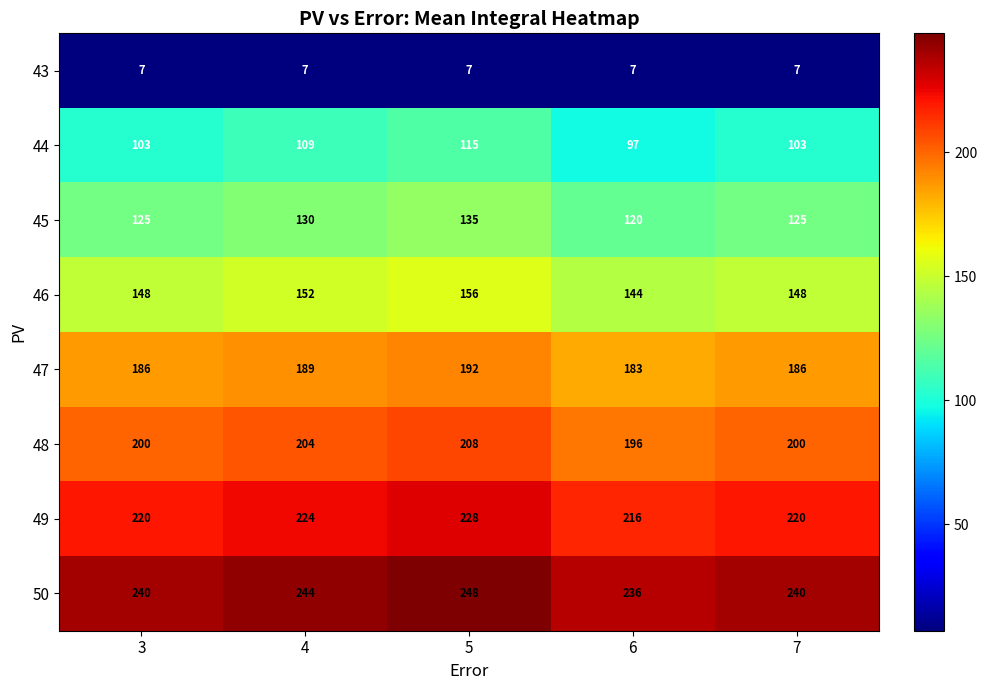

At which category is the sum across all series the highest?

5